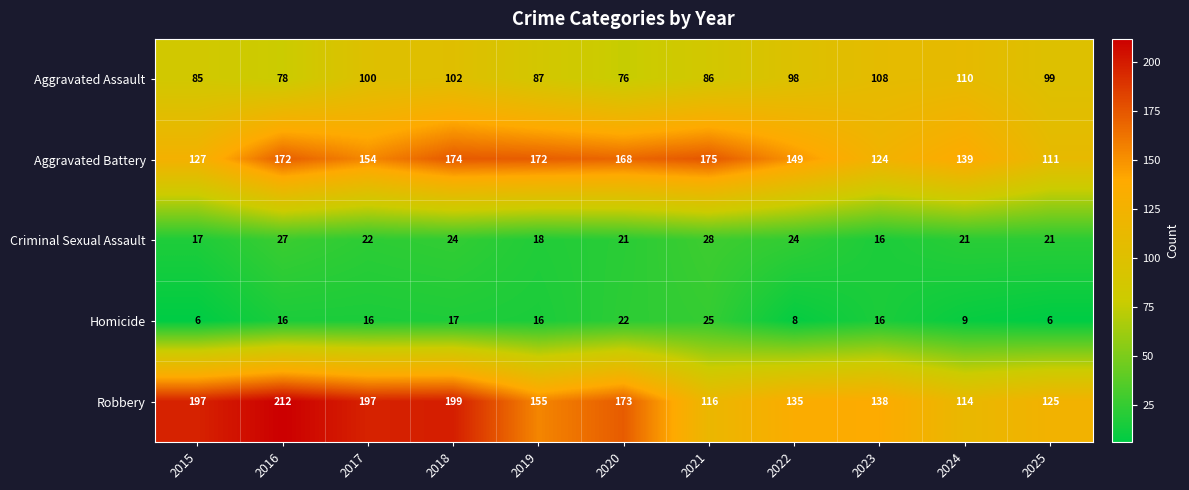

How many values in the Aggravated Battery series are below 154?

5